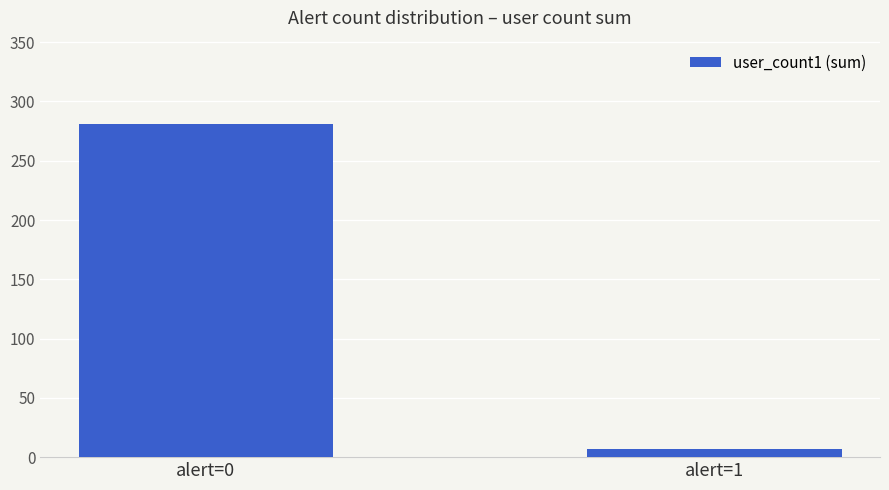

How many values are between 7 and 281?

2